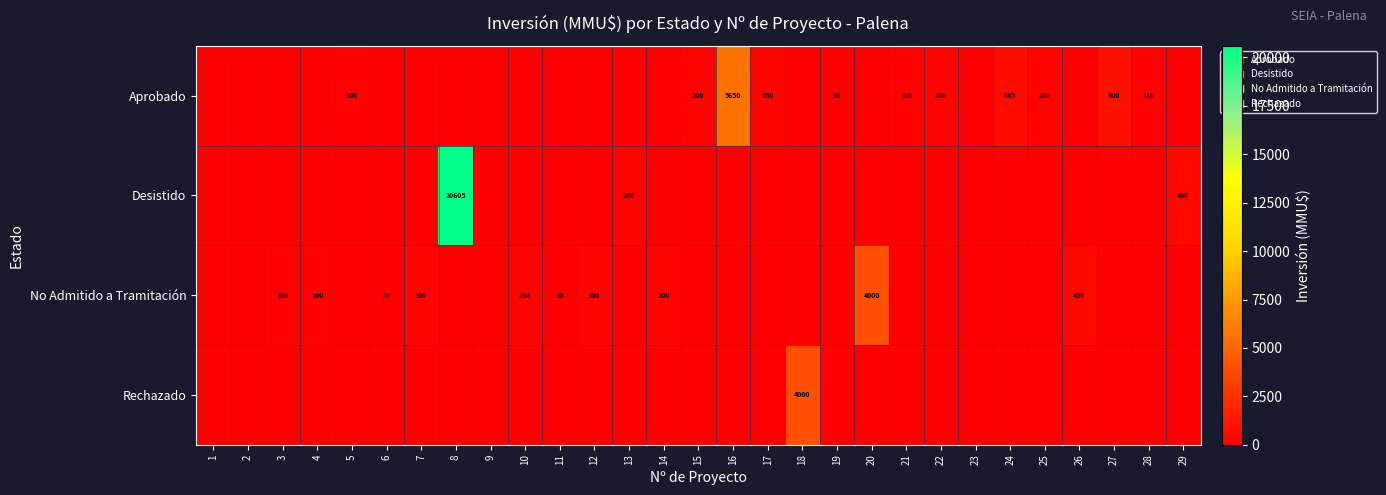

At which category is the sum across all series the highest?

8